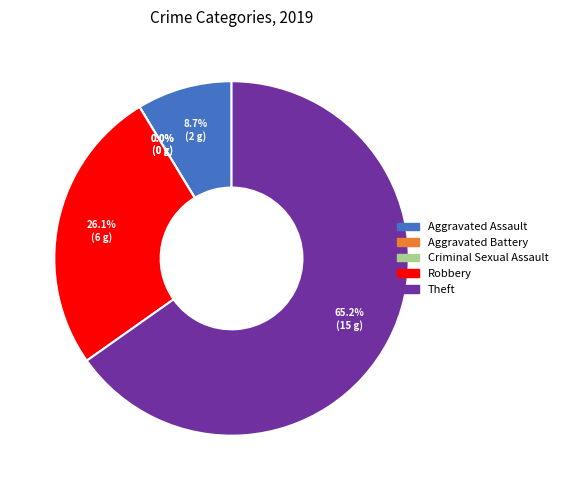

True or false: Aggravated Battery accounts for 1% of the total.

False